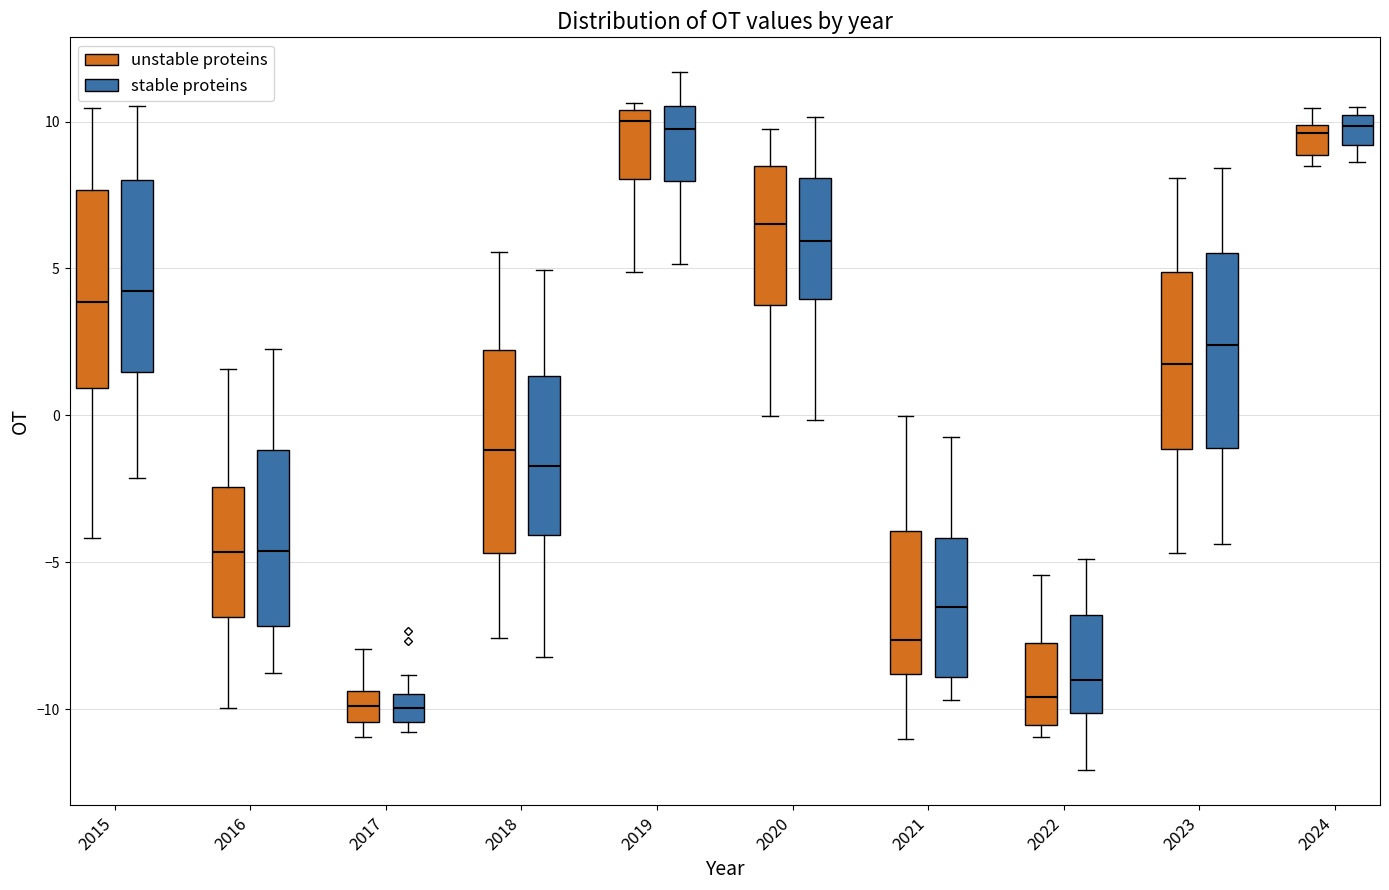

Where is the lower edge of the box for 2023 (unstable proteins) on the y-axis? The values are not printed on the chart, so give them approximately, as read against the axis.

-1.0